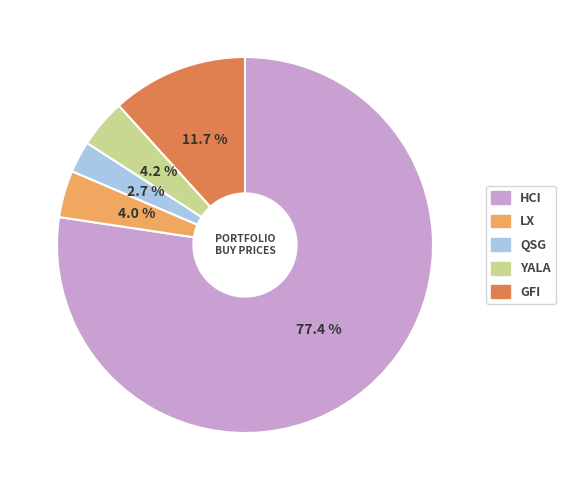

Is there any slice that represents more than half of the pie?

Yes